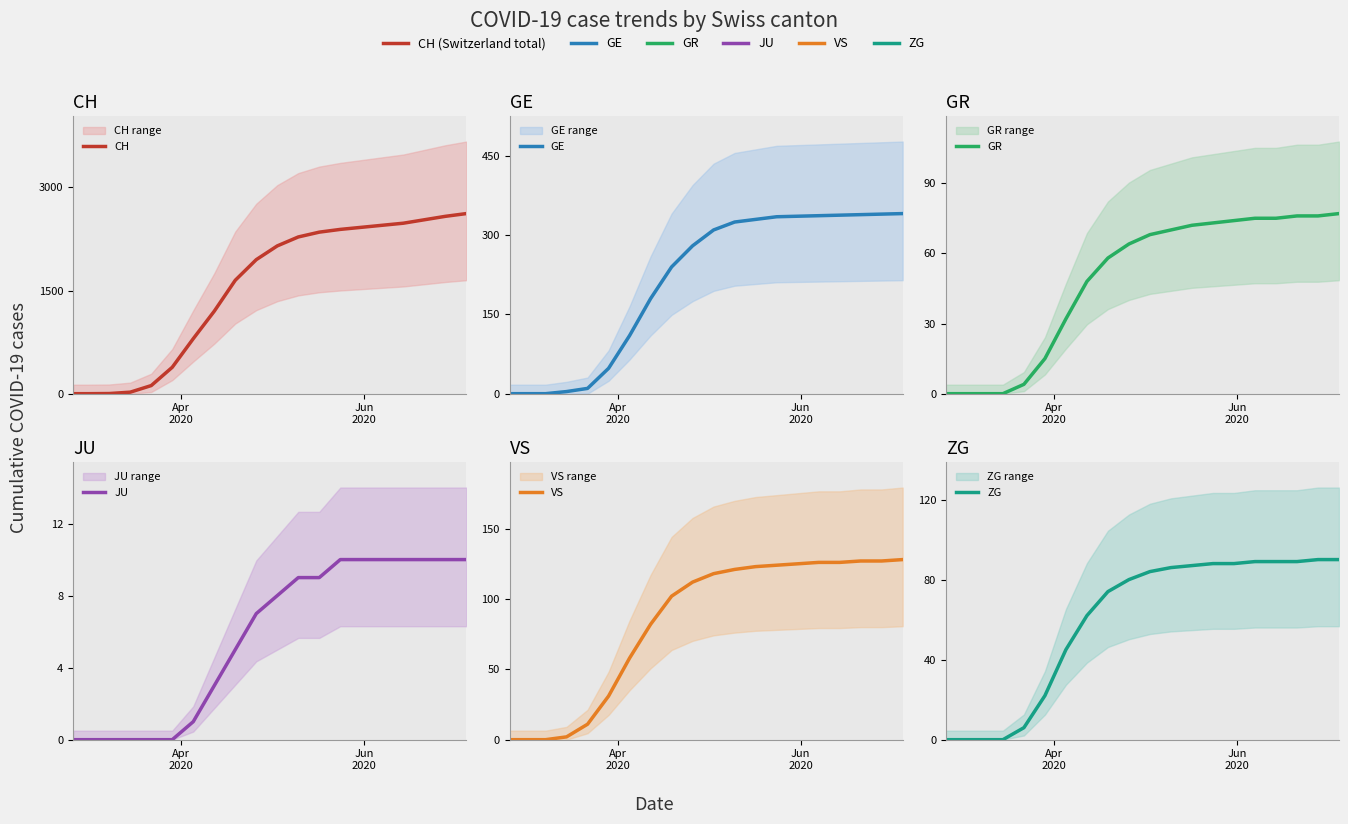

Which series has the largest total across all categories?

CH